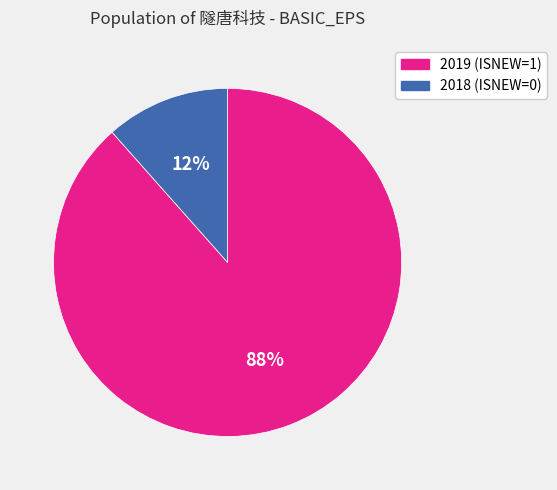

Is the sum of 2019 (ISNEW=1) and 2018 (ISNEW=0) greater than half?

Yes